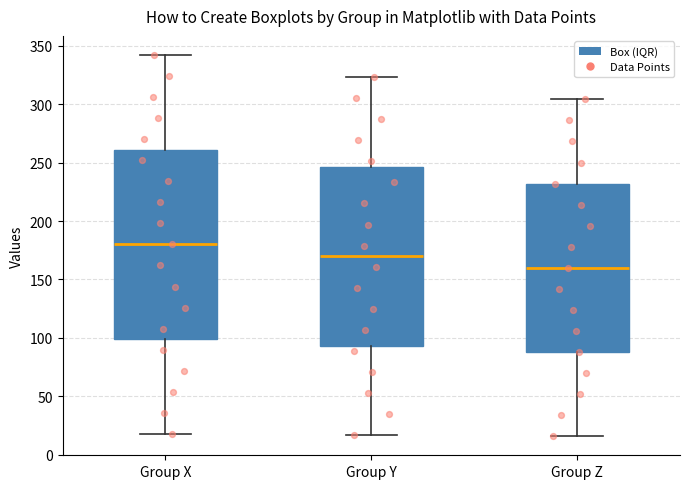

Reading left to right, read every box against the y-axis: the position of its median line, the range the box covers, and the ends of its whiskers. The values are not printed on the chart, so give them approximately, as read against the axis.

Group X: median 180, box 100 to 260, whiskers 20 to 340
Group Y: median 170, box 95 to 245, whiskers 15 to 325
Group Z: median 160, box 90 to 230, whiskers 15 to 305